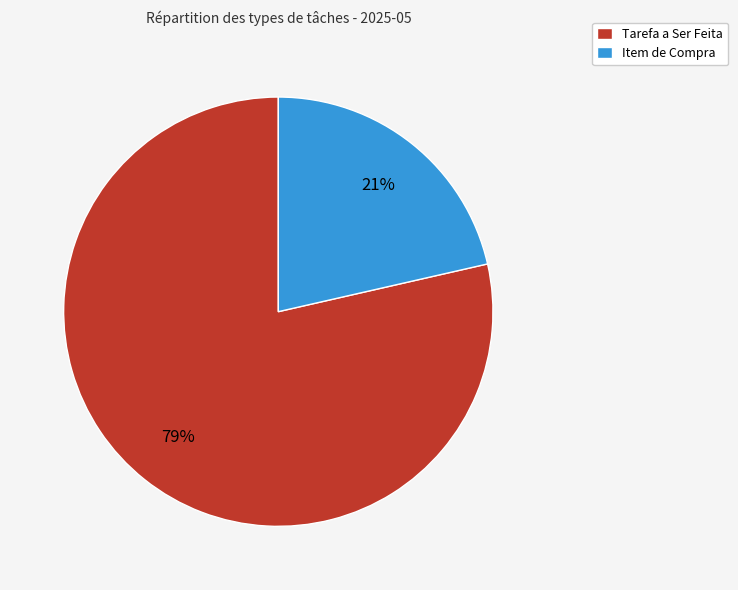

Is there a majority slice in this chart?

Yes